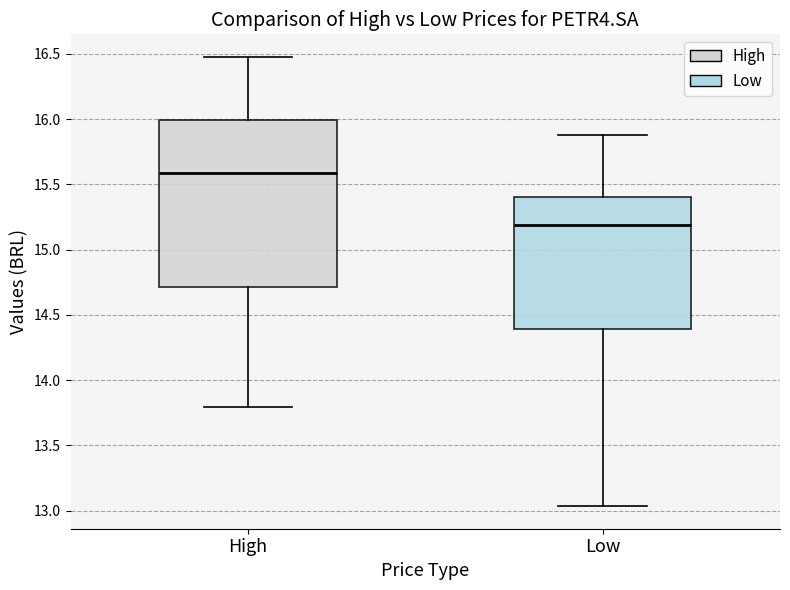

Reading left to right, read every box against the y-axis: the position of its median line, the range the box covers, and the ends of its whiskers. The values are not printed on the chart, so give them approximately, as read against the axis.

High: median 15.60, box 14.70 to 16.00, whiskers 13.80 to 16.50
Low: median 15.20, box 14.40 to 15.40, whiskers 13.05 to 15.90